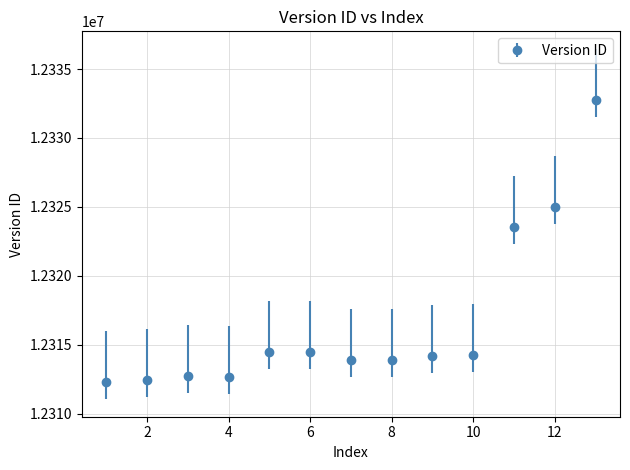

What is the sum of all values?

160116520